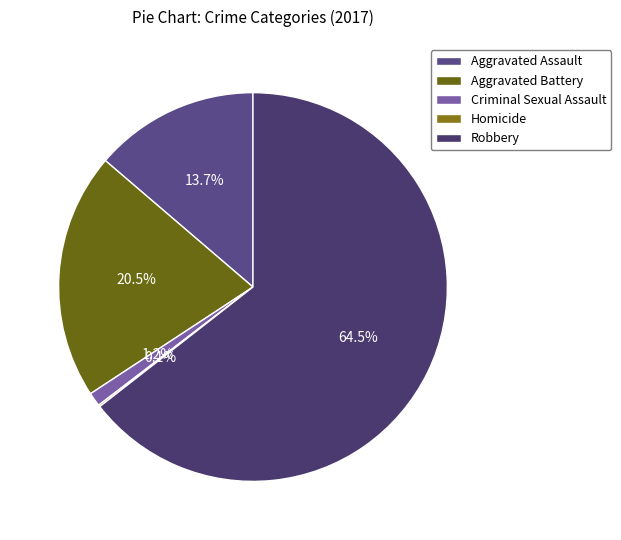

Is there any slice that represents more than half of the pie?

Yes